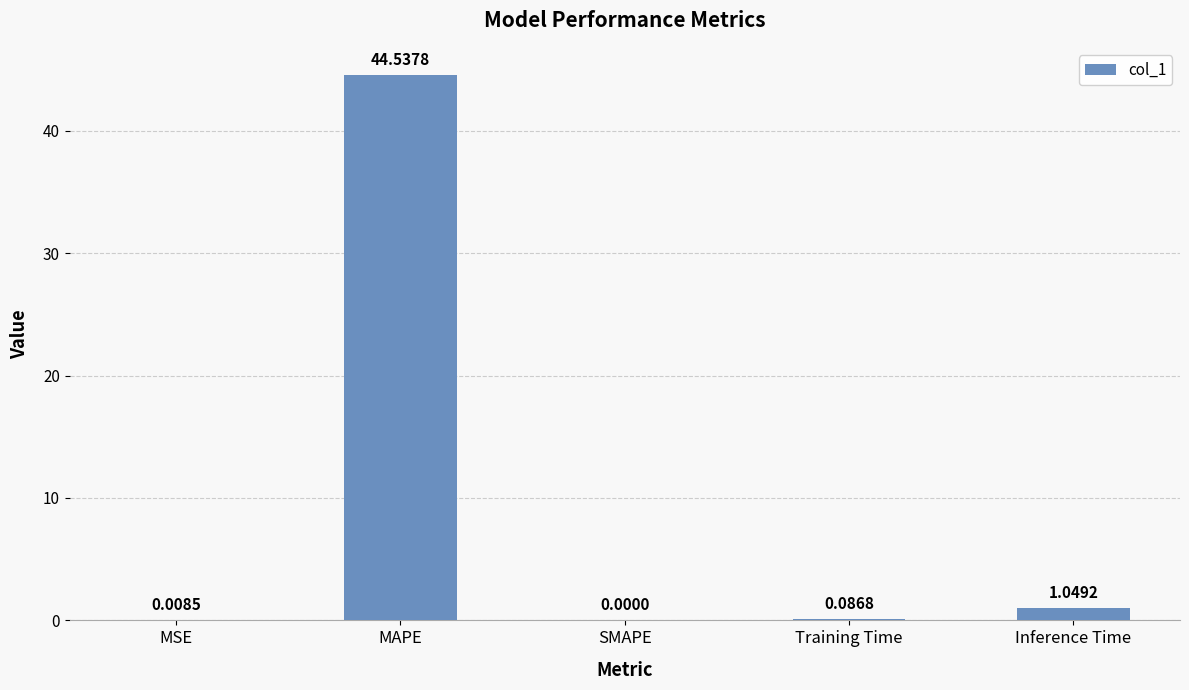

Are the bars horizontal?

No